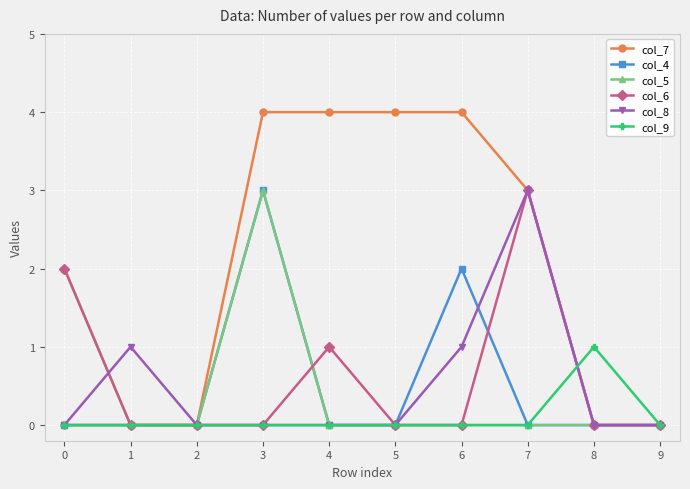

True or false: col_8 has a value of -1 at 2.

False